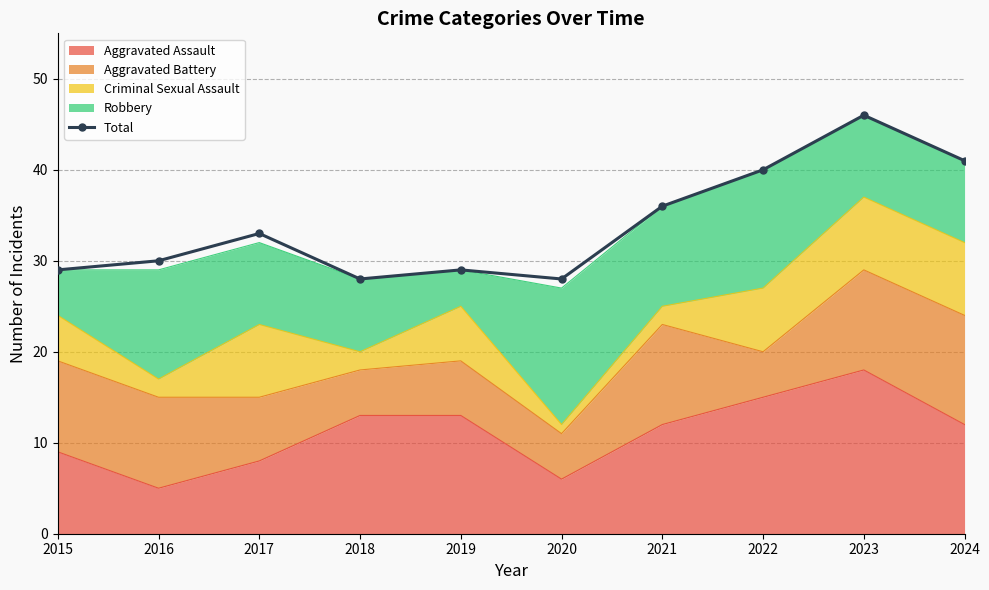

What is the change in value from 2023 to 2024?

-5